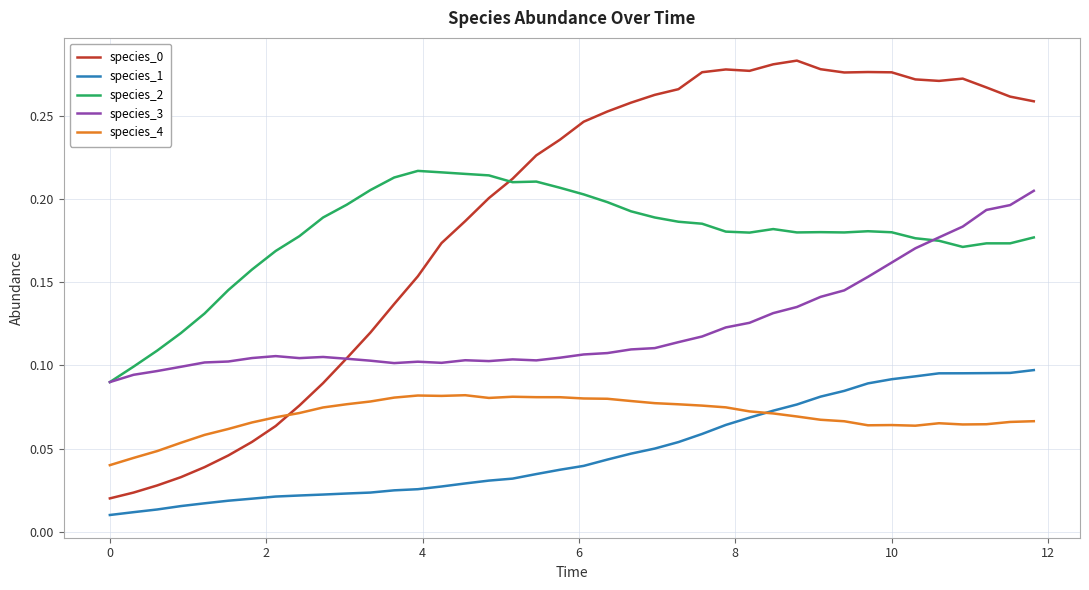

How many lines are shown in the chart?

5